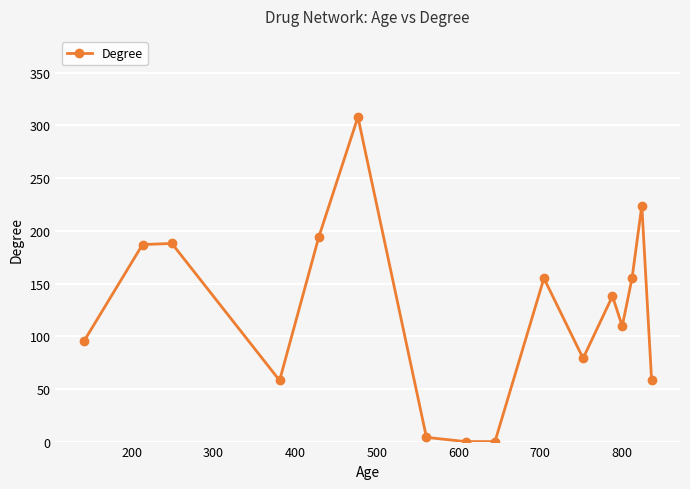

How many data points does each series have?

16